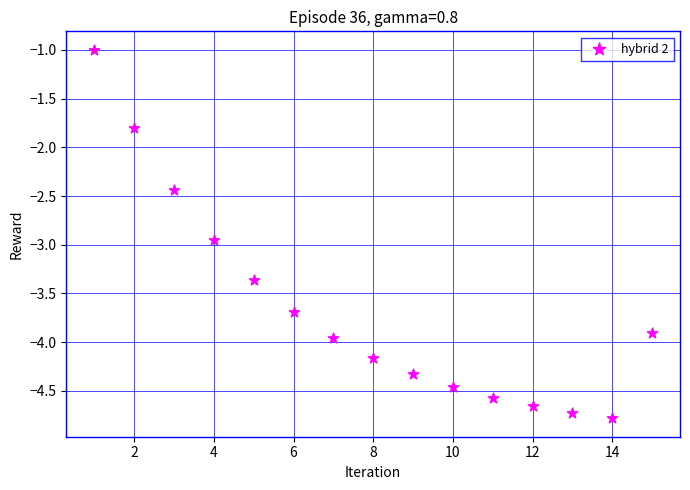

What Y value in the scatter plot is closest to -2?

-1.8